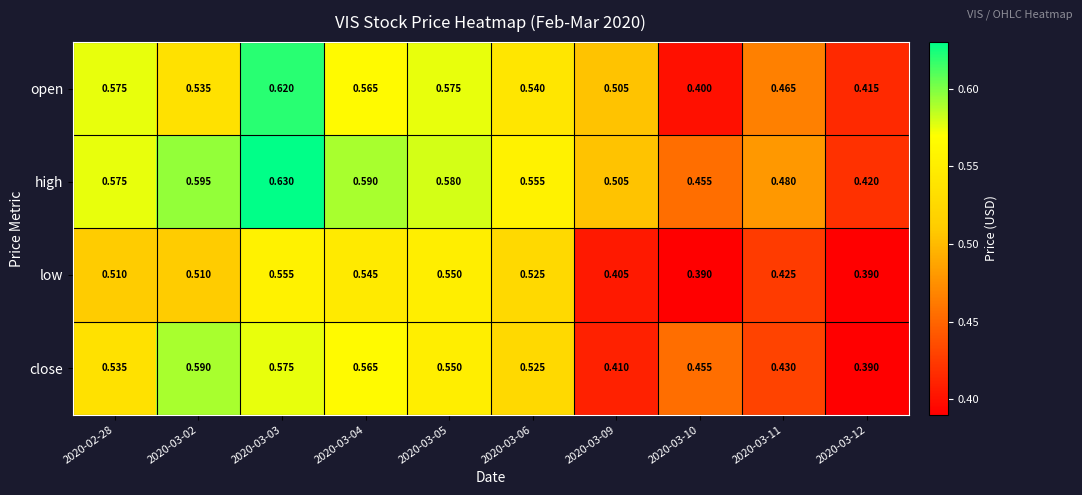

Which series has the widest spread of values?

open